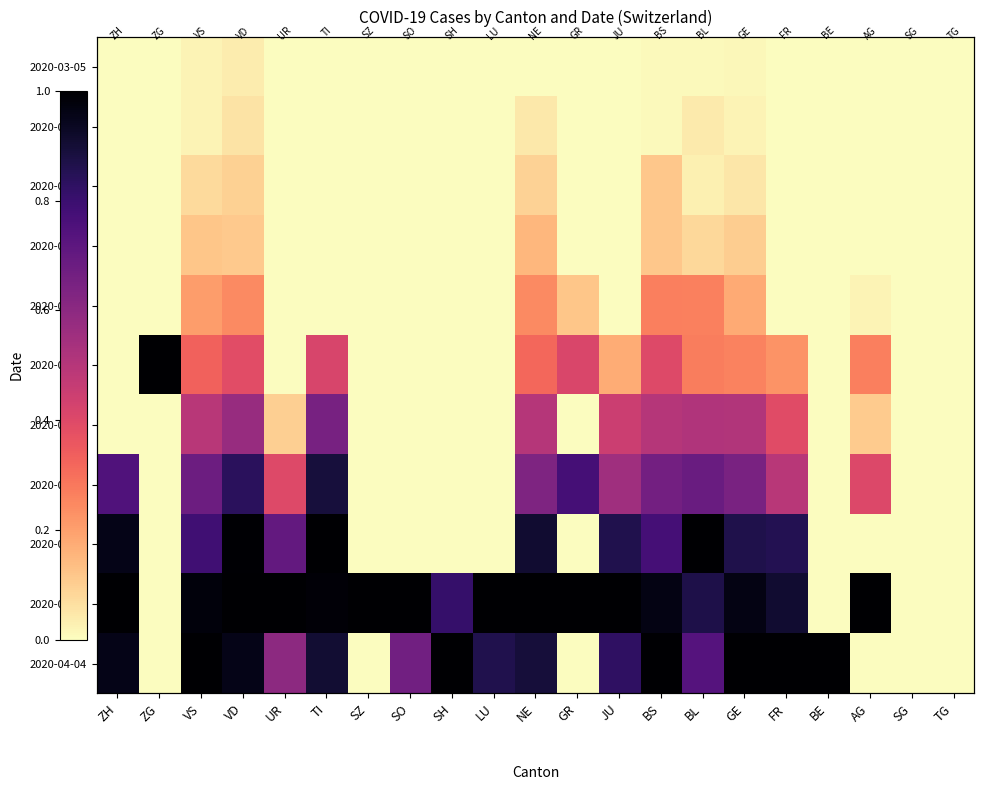

What is the difference between the maximum and minimum values in the 2020-03-29 series?

1.0